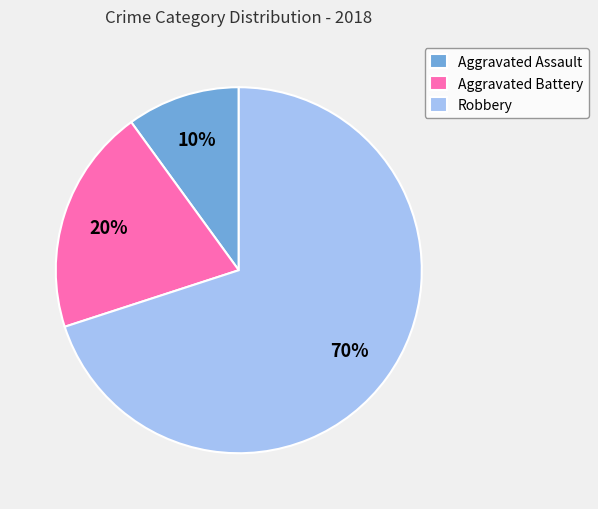

Between Aggravated Battery and Robbery, which is larger?

Robbery